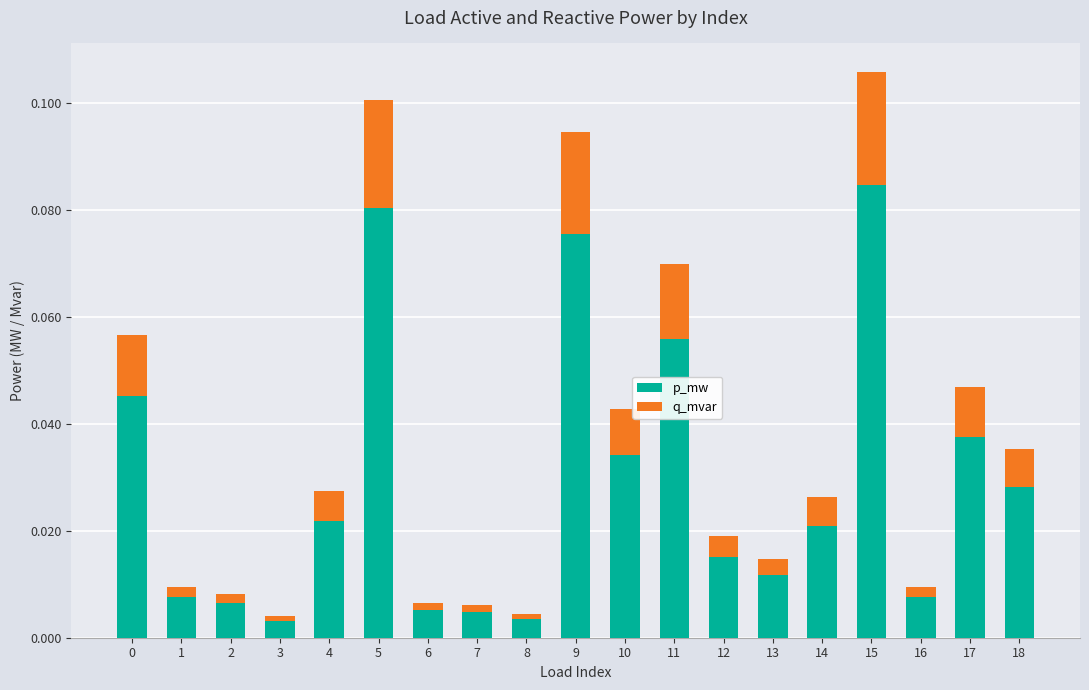

At which category is the sum across all series the highest?

15